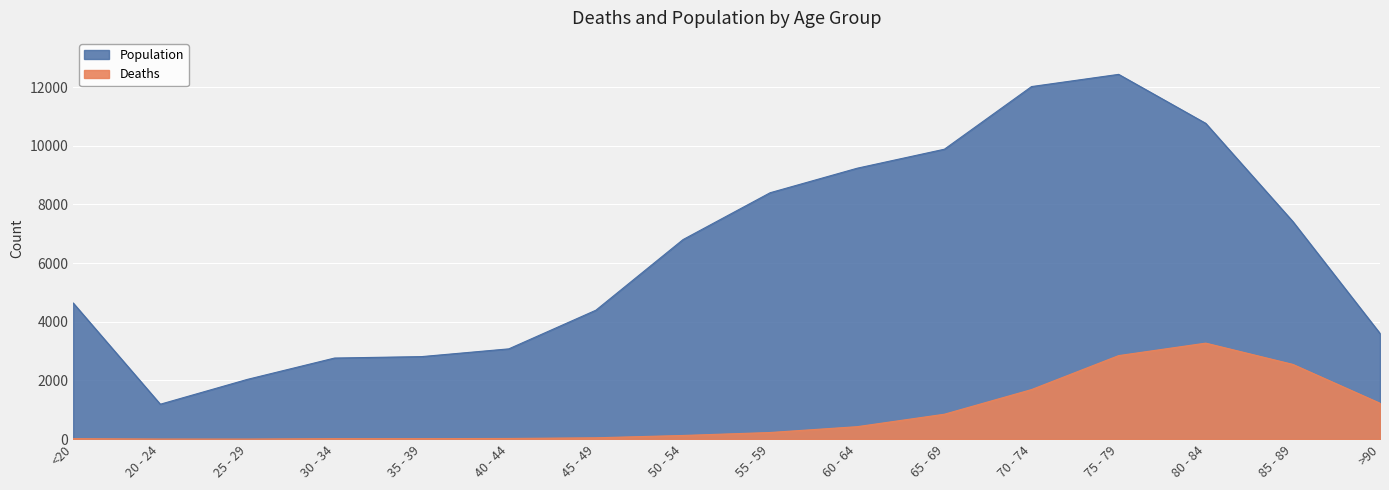

Where does the Population series first go above 6803?

55 - 59